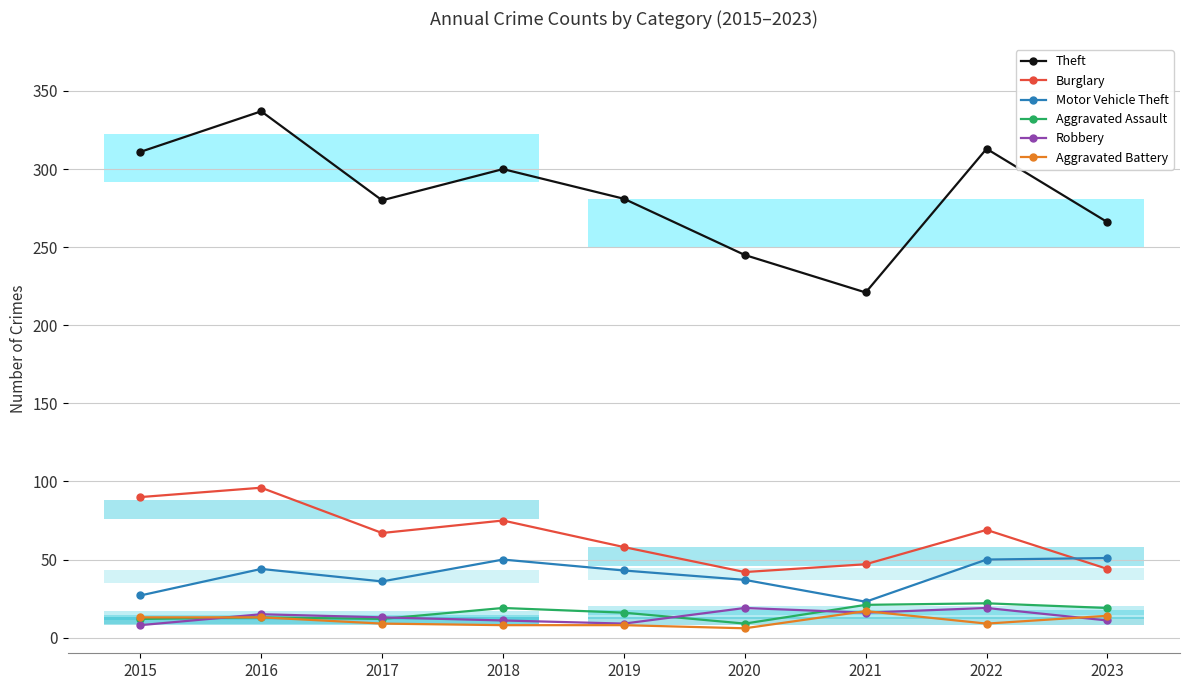

At which label does Aggravated Assault first exceed 16?

2018